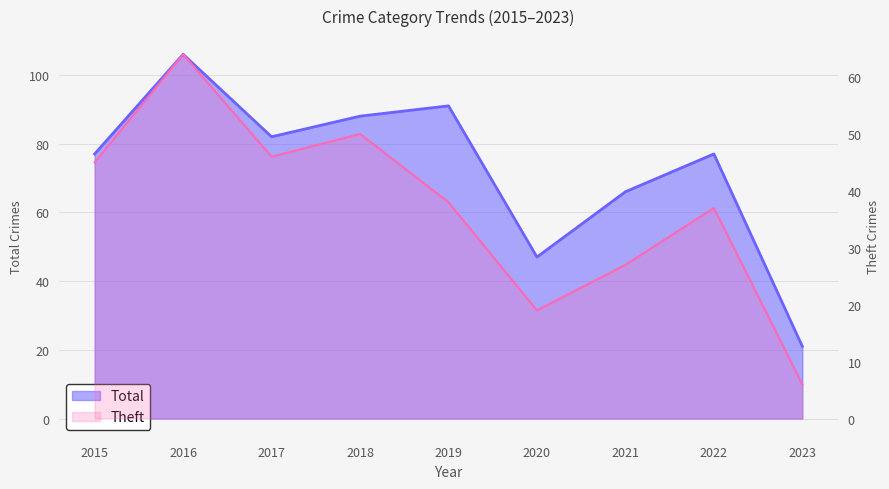

In Theft, how many points are lower than both neighbors (excluding endpoints)?

2